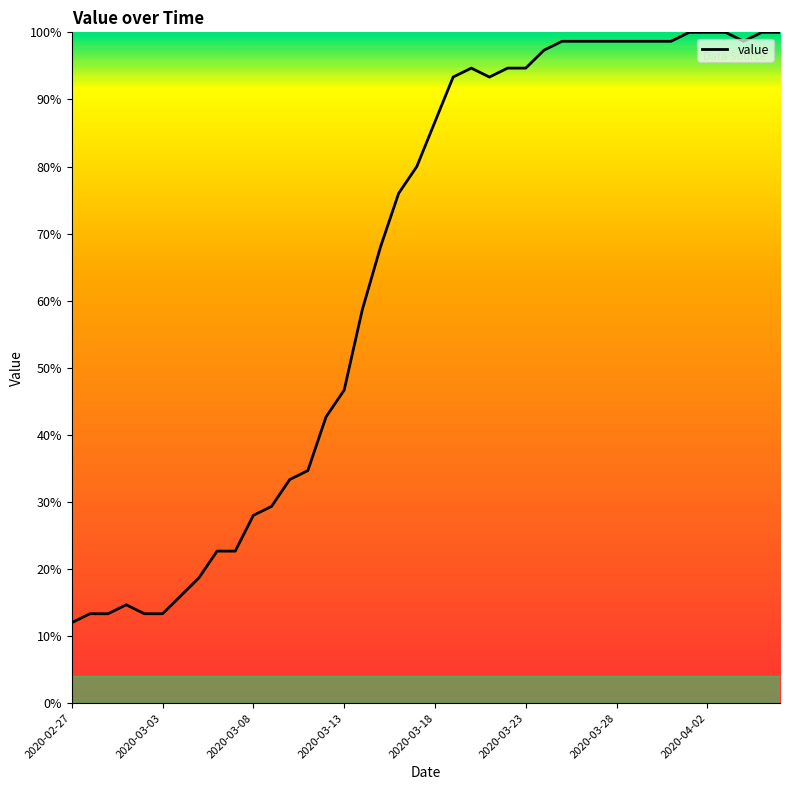

Reading left to right, transcribe all the data shown in this chart.

12.0	13.3	13.3	14.7	13.3	13.3	16.0	18.7	22.7	22.7	28.0	29.3	33.3	34.7	42.7	46.7	58.7	68.0	76.0	80.0	86.7	93.3	94.7	93.3	94.7	94.7	97.3	98.7	98.7	98.7	98.7	98.7	98.7	98.7	100.0	100.0	100.0	98.7	100.0	100.0